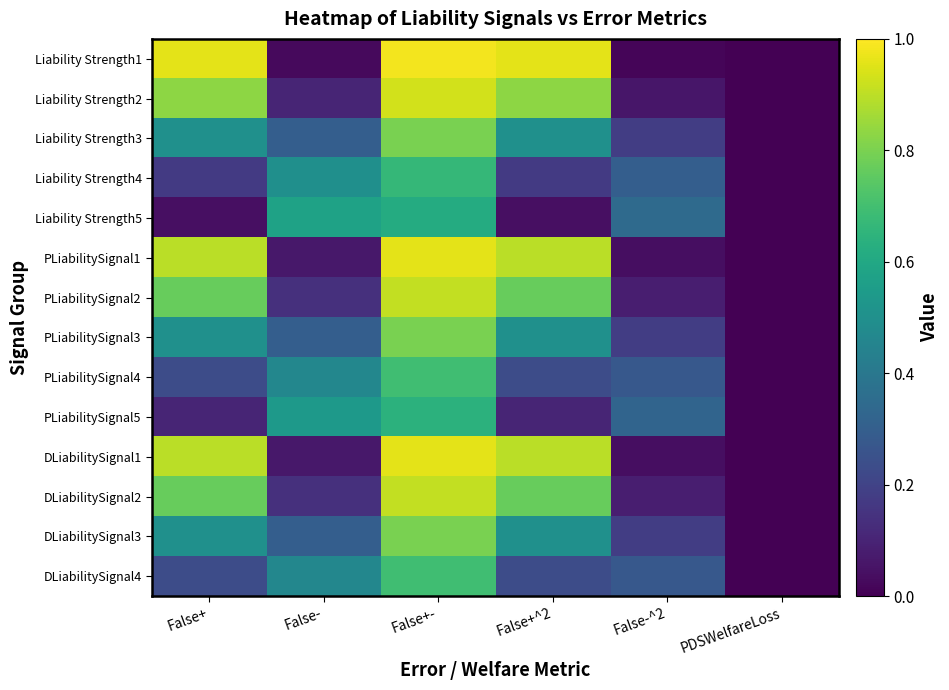

Reading left to right, extract all data points from this chart.

Liability Strength1: False+=1.0	False-=0.0	False+-=1.0	False+^2=1.0	False-^2=0.0	PDSWelfareLoss=0.0
Liability Strength2: False+=0.8	False-=0.1	False+-=0.9	False+^2=0.8	False-^2=0.1	PDSWelfareLoss=0.0
Liability Strength3: False+=0.5	False-=0.3	False+-=0.8	False+^2=0.5	False-^2=0.2	PDSWelfareLoss=0.0
Liability Strength4: False+=0.2	False-=0.5	False+-=0.7	False+^2=0.2	False-^2=0.3	PDSWelfareLoss=0.0
Liability Strength5: False+=0.0	False-=0.6	False+-=0.6	False+^2=0.0	False-^2=0.3	PDSWelfareLoss=0.0
PLiabilitySignal1: False+=0.9	False-=0.1	False+-=1.0	False+^2=0.9	False-^2=0.0	PDSWelfareLoss=0.0
PLiabilitySignal2: False+=0.8	False-=0.1	False+-=0.9	False+^2=0.8	False-^2=0.1	PDSWelfareLoss=0.0
PLiabilitySignal3: False+=0.5	False-=0.3	False+-=0.8	False+^2=0.5	False-^2=0.2	PDSWelfareLoss=0.0
PLiabilitySignal4: False+=0.2	False-=0.5	False+-=0.7	False+^2=0.2	False-^2=0.3	PDSWelfareLoss=0.0
PLiabilitySignal5: False+=0.1	False-=0.5	False+-=0.6	False+^2=0.1	False-^2=0.3	PDSWelfareLoss=0.0
DLiabilitySignal1: False+=0.9	False-=0.1	False+-=1.0	False+^2=0.9	False-^2=0.0	PDSWelfareLoss=0.0
DLiabilitySignal2: False+=0.8	False-=0.1	False+-=0.9	False+^2=0.8	False-^2=0.1	PDSWelfareLoss=0.0
DLiabilitySignal3: False+=0.5	False-=0.3	False+-=0.8	False+^2=0.5	False-^2=0.2	PDSWelfareLoss=0.0
DLiabilitySignal4: False+=0.2	False-=0.5	False+-=0.7	False+^2=0.2	False-^2=0.3	PDSWelfareLoss=0.0